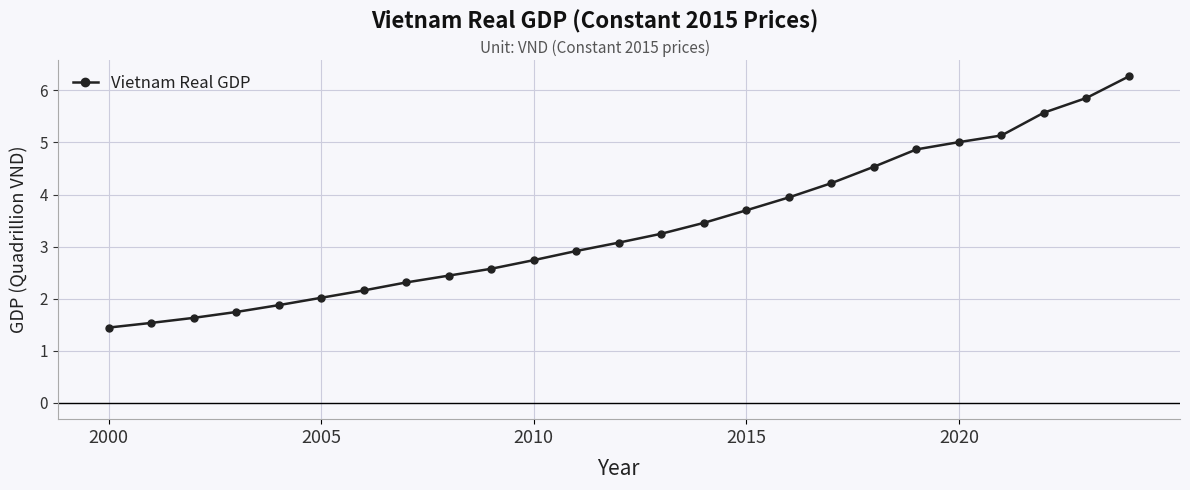

What is the value of the 20th point from the left?

4.9